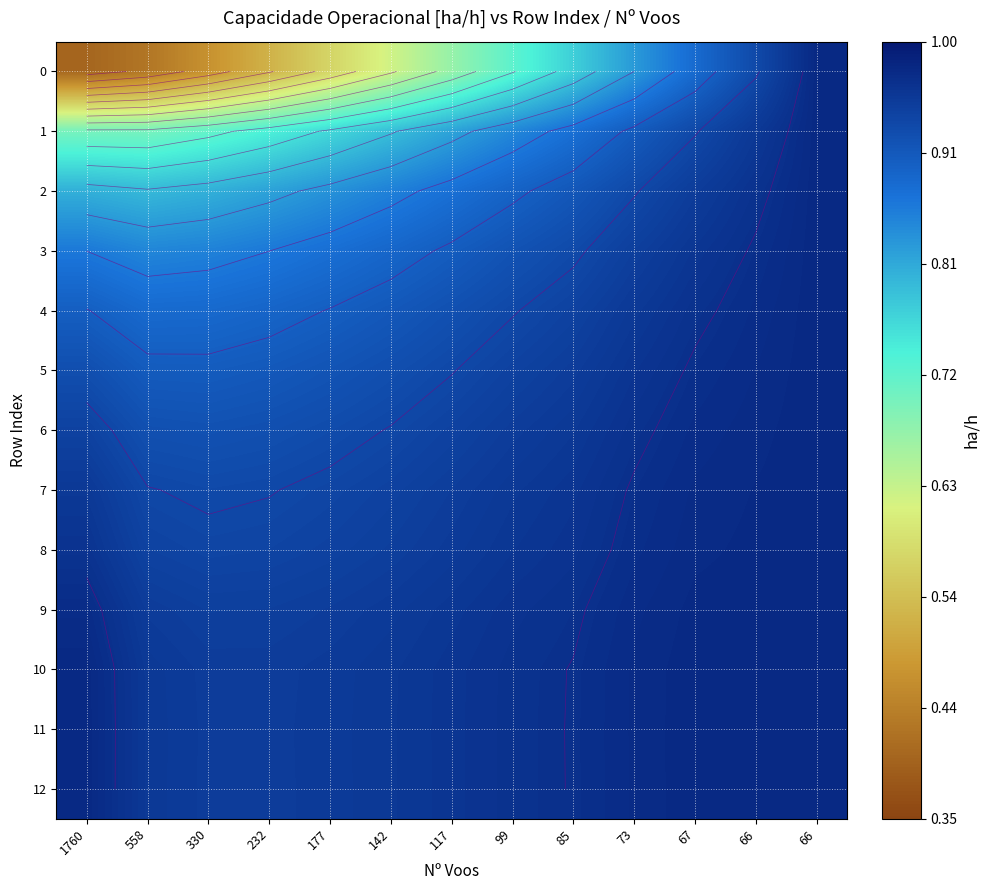

The value of 11 at 177 is 1.0. True or false?

True